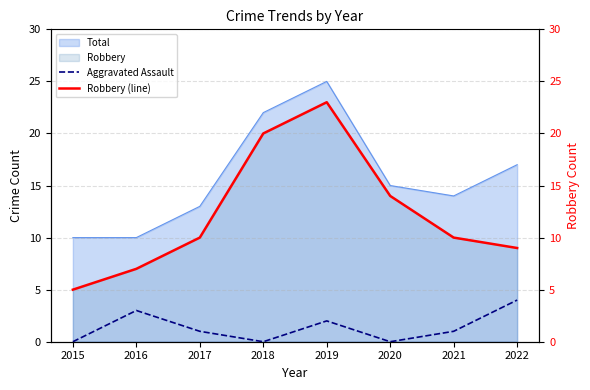

True or false: Total and Aggravated Assault intersect in this chart.

False